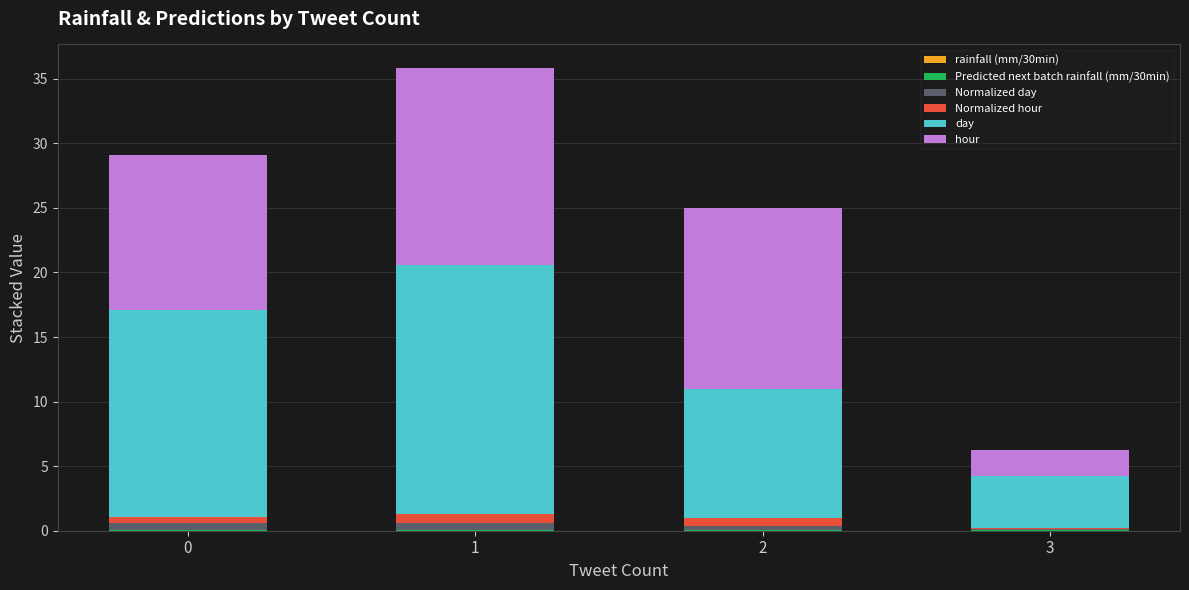

How many distinct data groups are displayed?

5